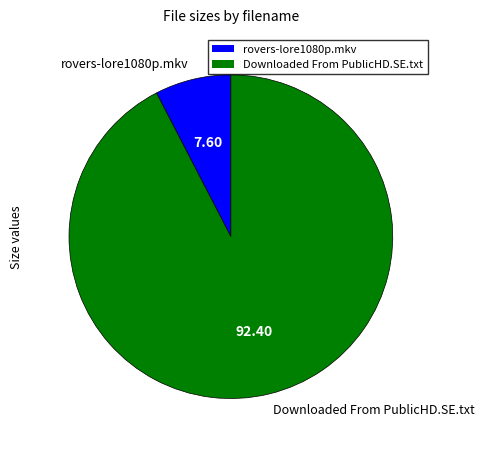

Do Downloaded From PublicHD.SE.txt and rovers-lore1080p.mkv together represent more than half of the pie?

Yes